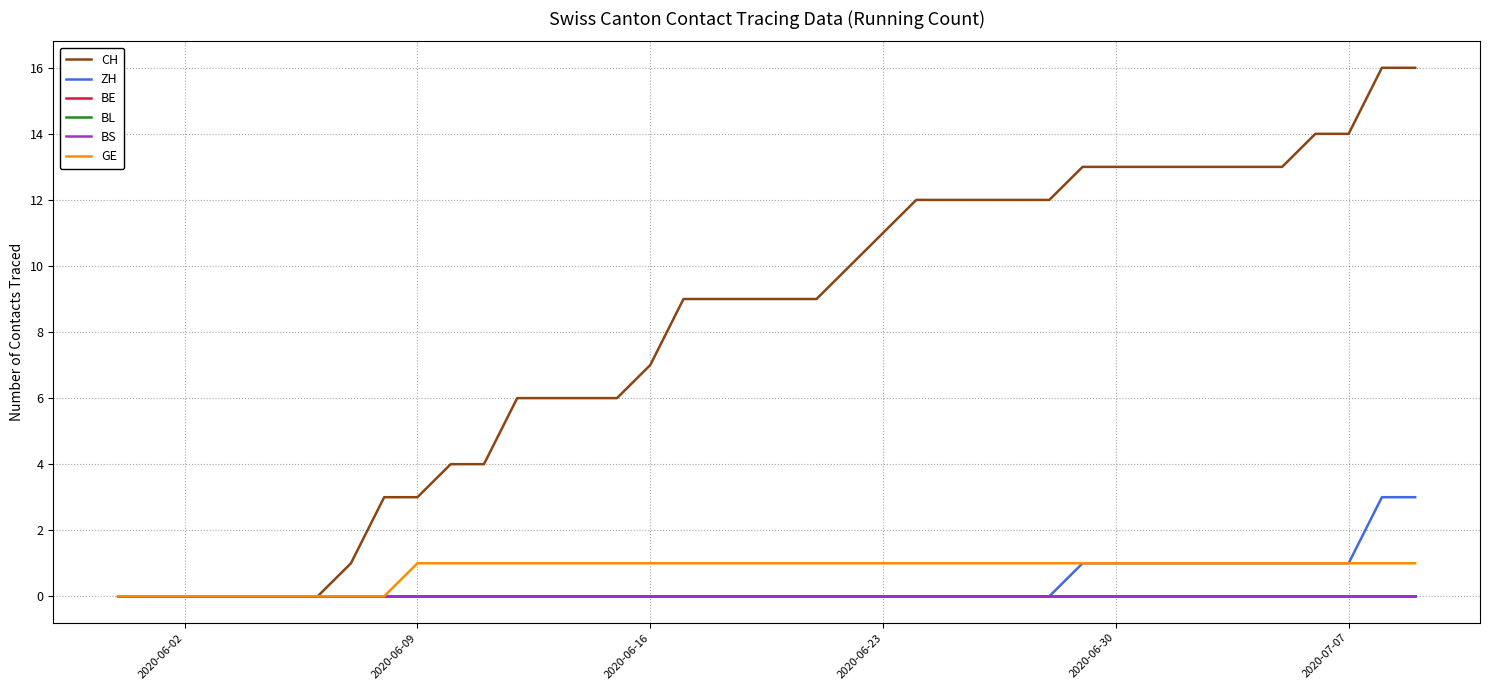

What is the sum of all ZH values?

15